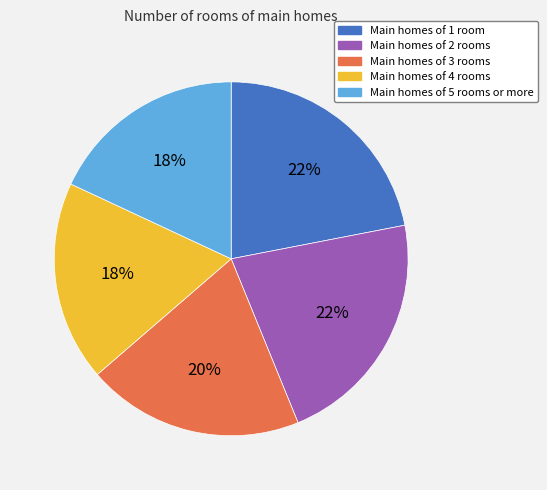

Do Main homes of 3 rooms and Main homes of 5 rooms or more together represent more than half of the pie?

No